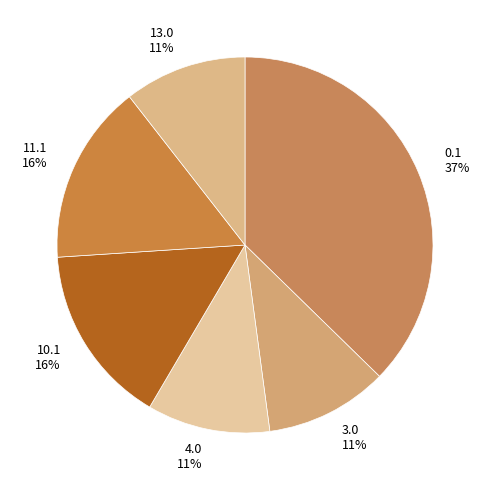

Approximately how many times larger is the value at 4.0 compared to 13.0?

1.0